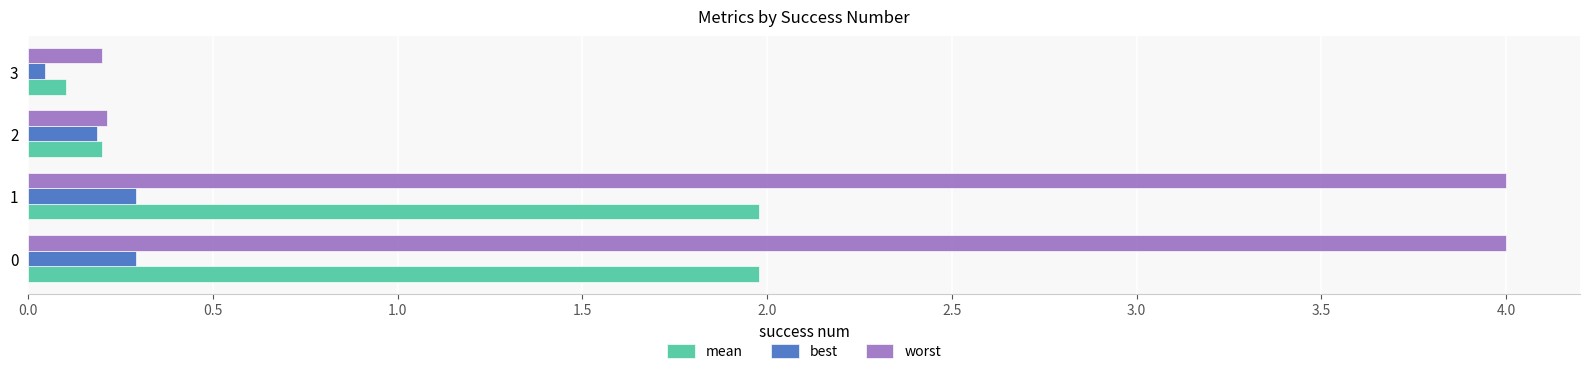

Is it true that best equals 0.3 at 1?

True